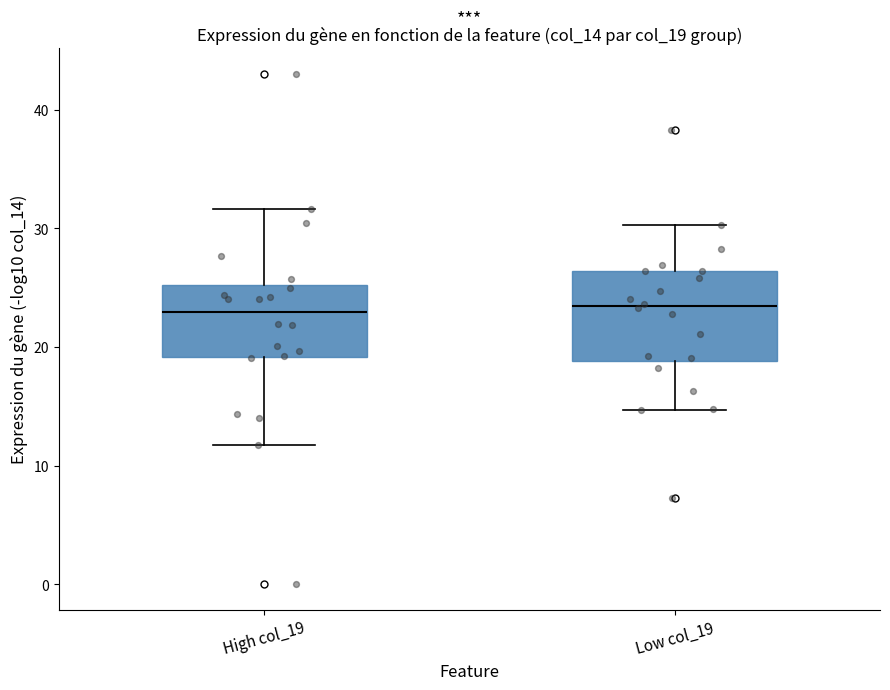

Where does the lower whisker of the box for Low col_19 end on the y-axis? The values are not printed on the chart, so give them approximately, as read against the axis.

15